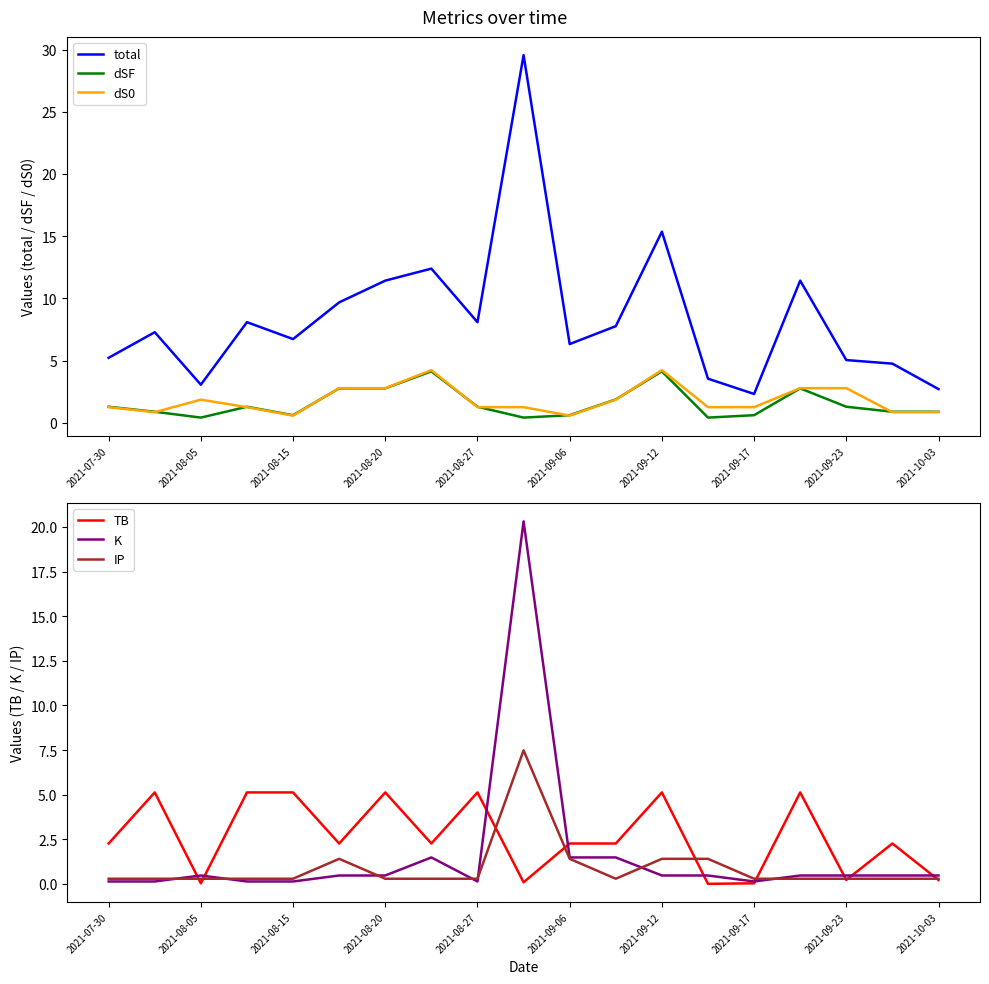

True or false: total has a value of 15.4 at 2021-09-12.

True